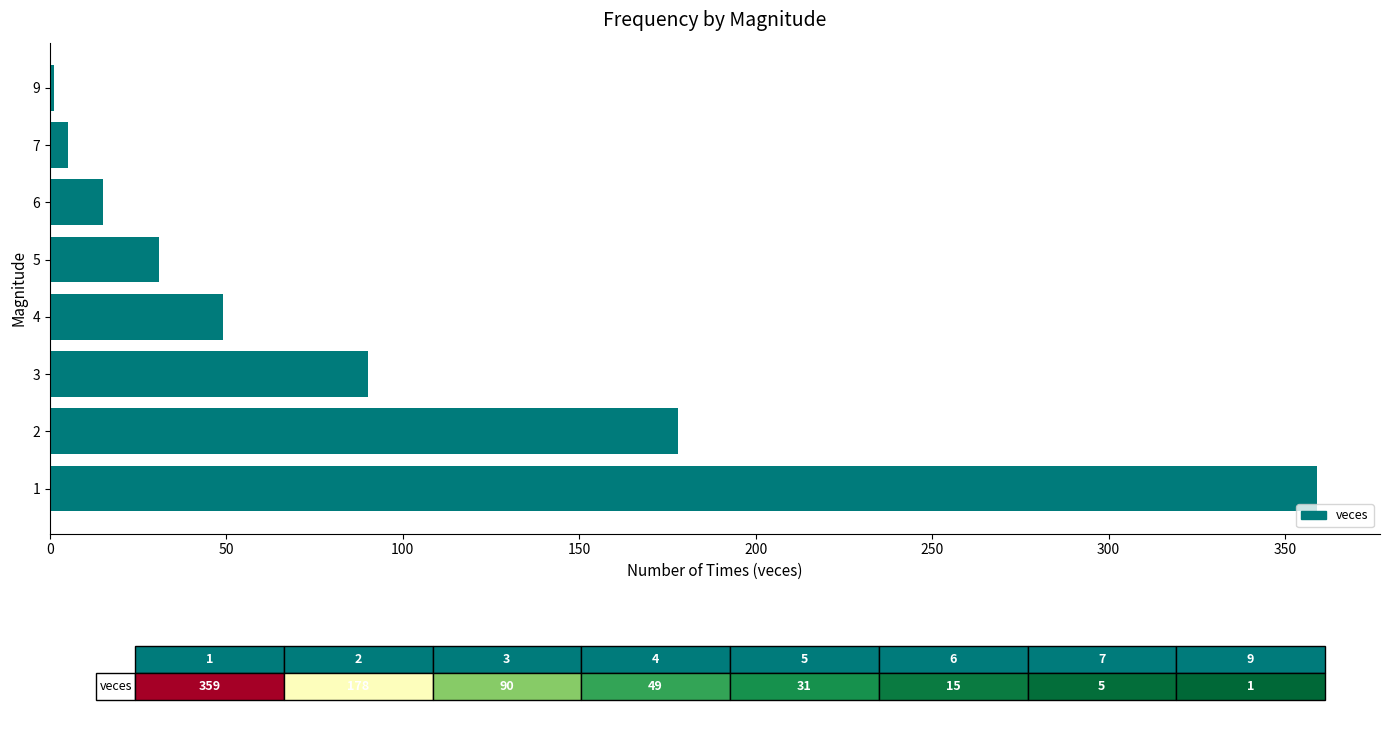

Count the number of categories in the chart.

8